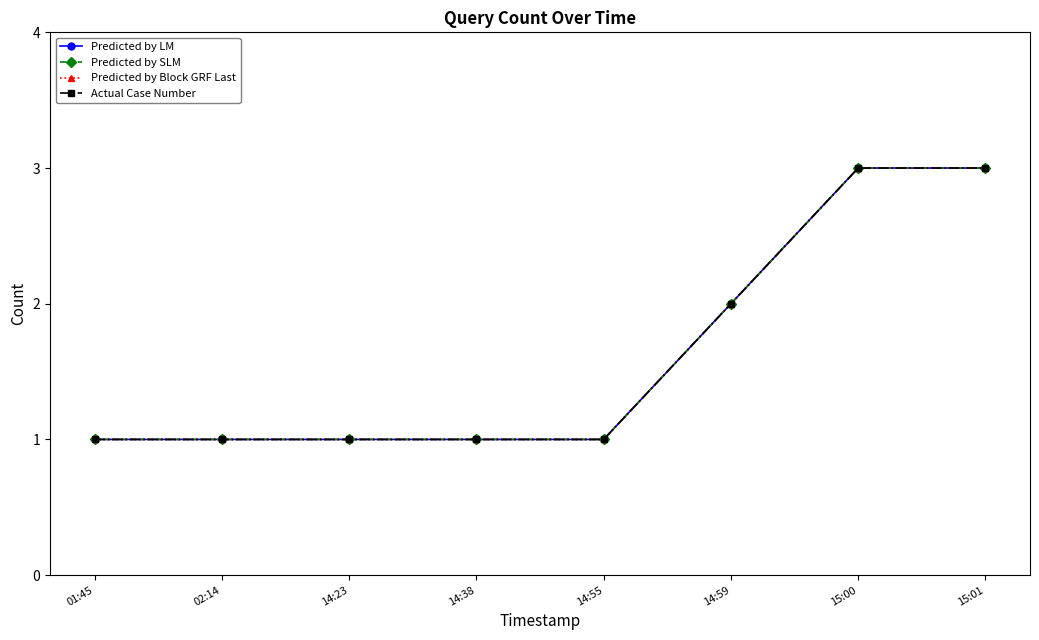

How many lines are shown in the chart?

4